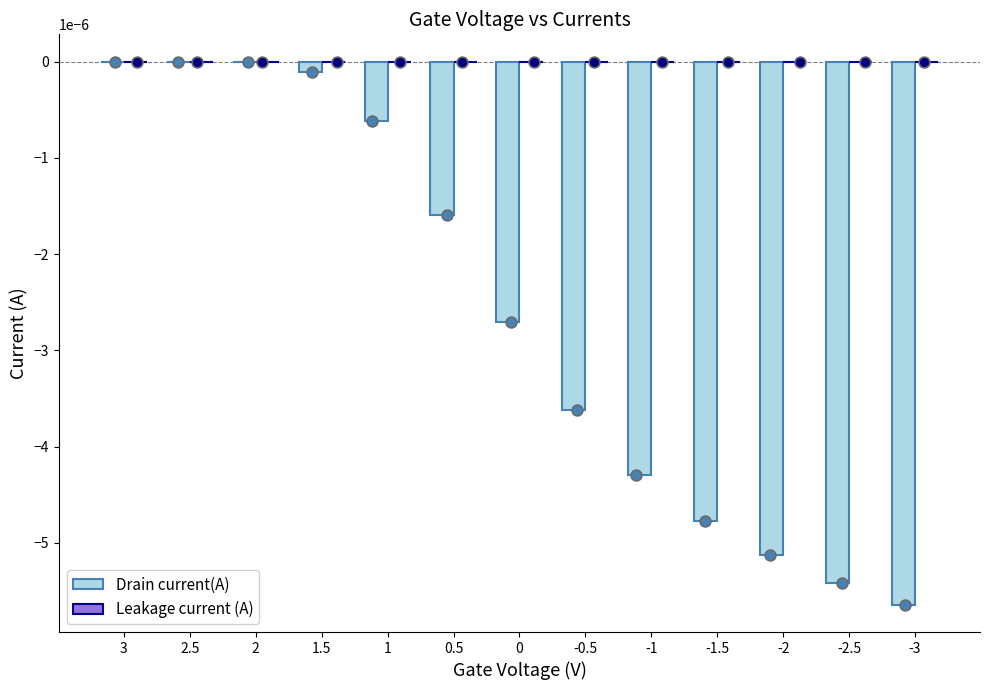

At how many categories does at least one series exceed 0?

5